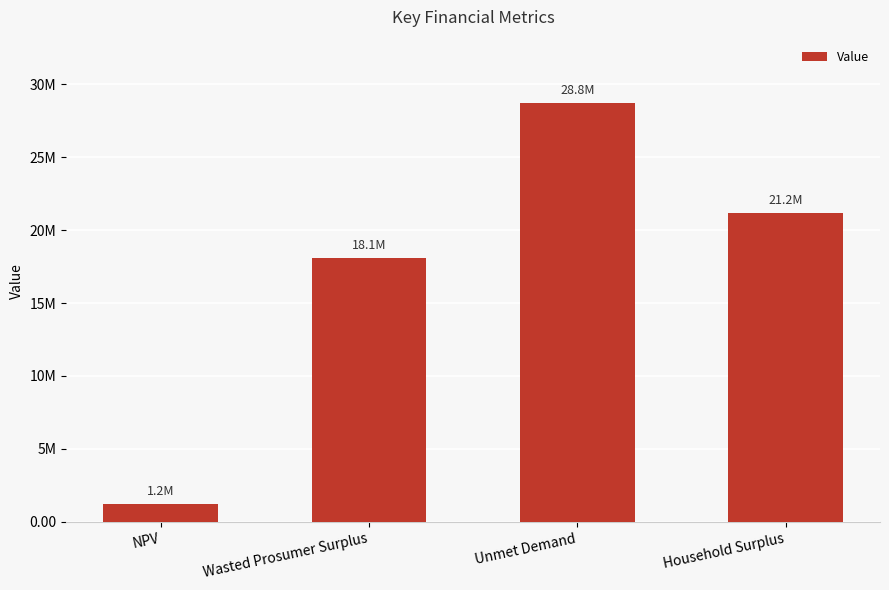

List the labels in order of value, smallest first.

NPV, Wasted Prosumer Surplus, Household Surplus, Unmet Demand